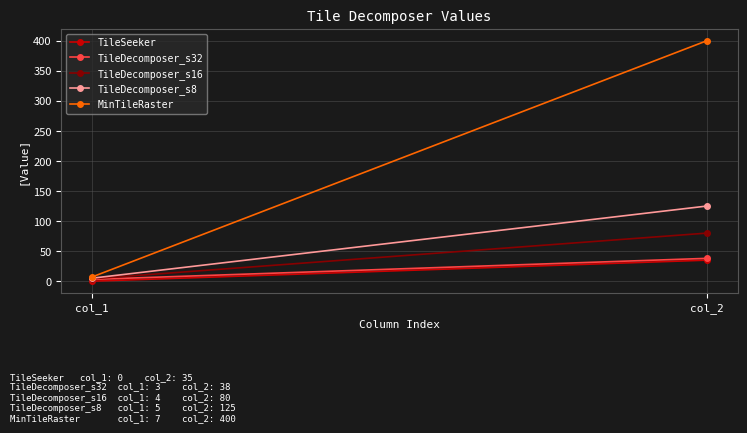

What is the sum of all MinTileRaster values?

407